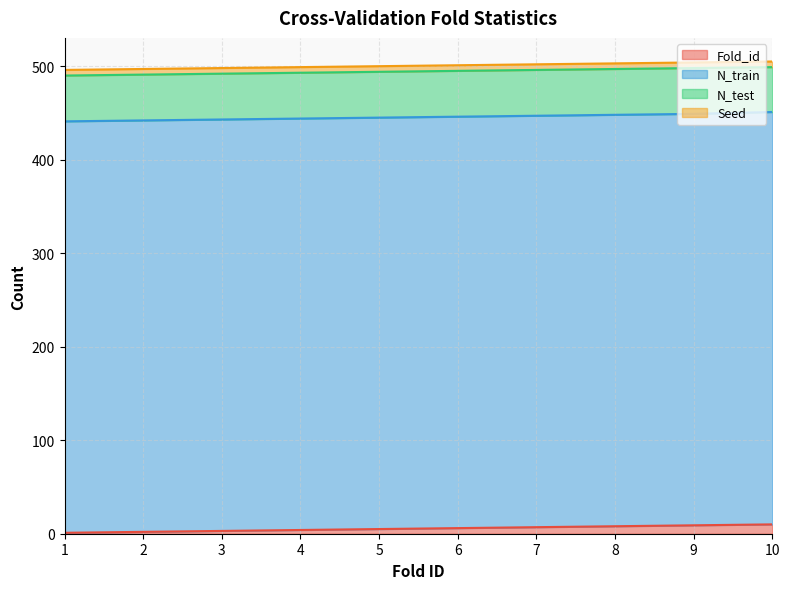

Does the chart display data point markers on the line(s)?

No